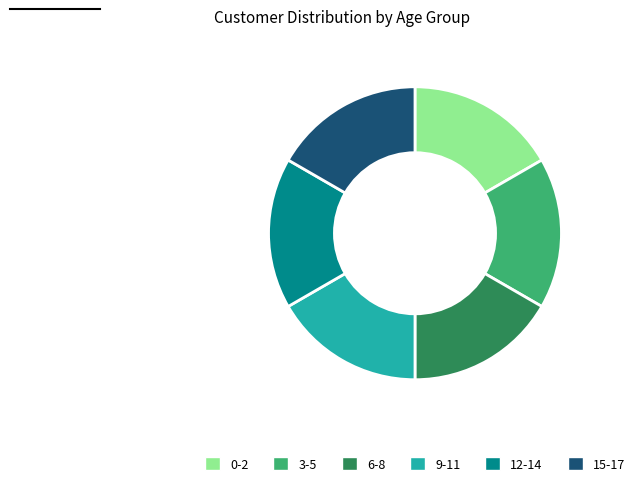

Combined, do 6-8 and 3-5 account for over 50%?

No